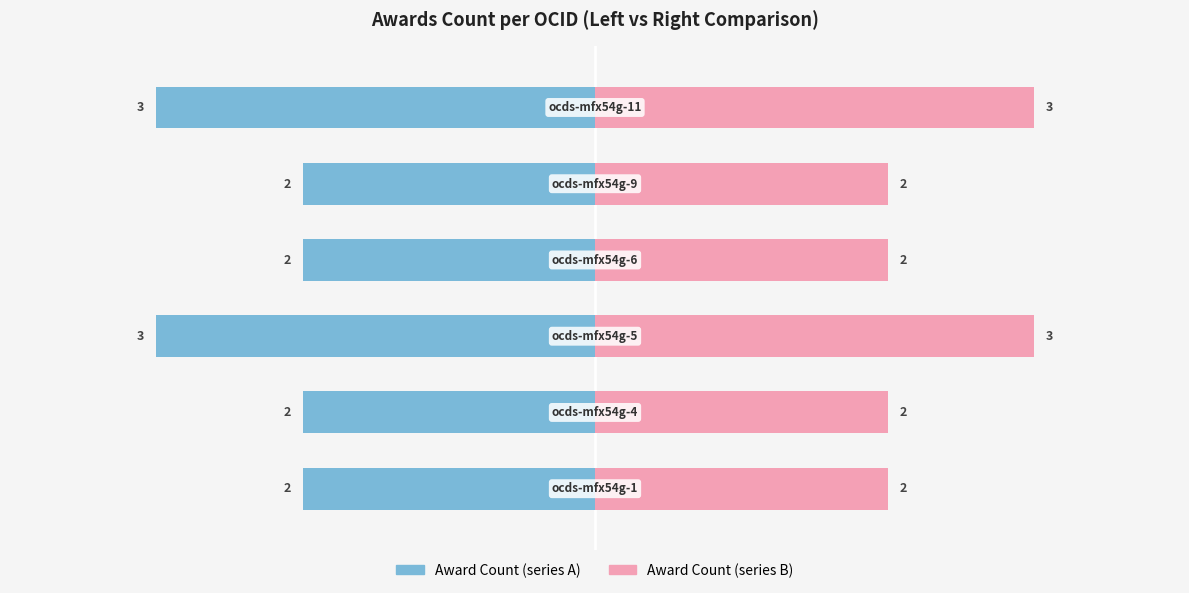

Rank the series at −1 from lowest to highest value.

Award Count (left), Award Count (right)